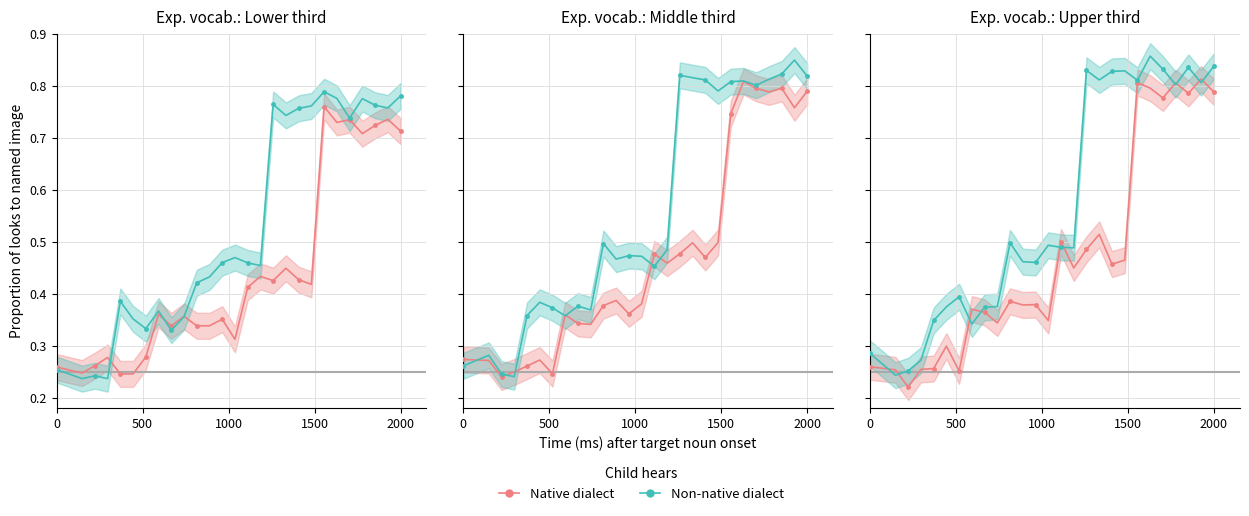

How many Native dialect values are between 0 and 1?

27